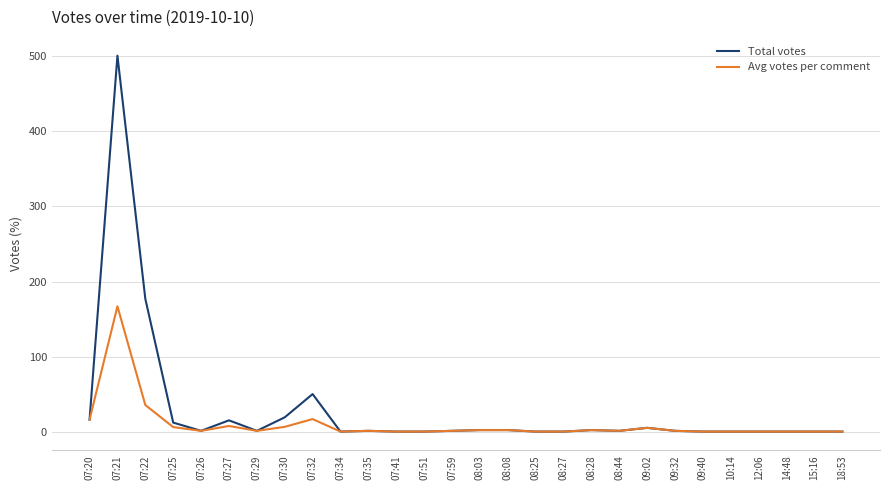

Which series has the largest range (max minus min)?

Total votes